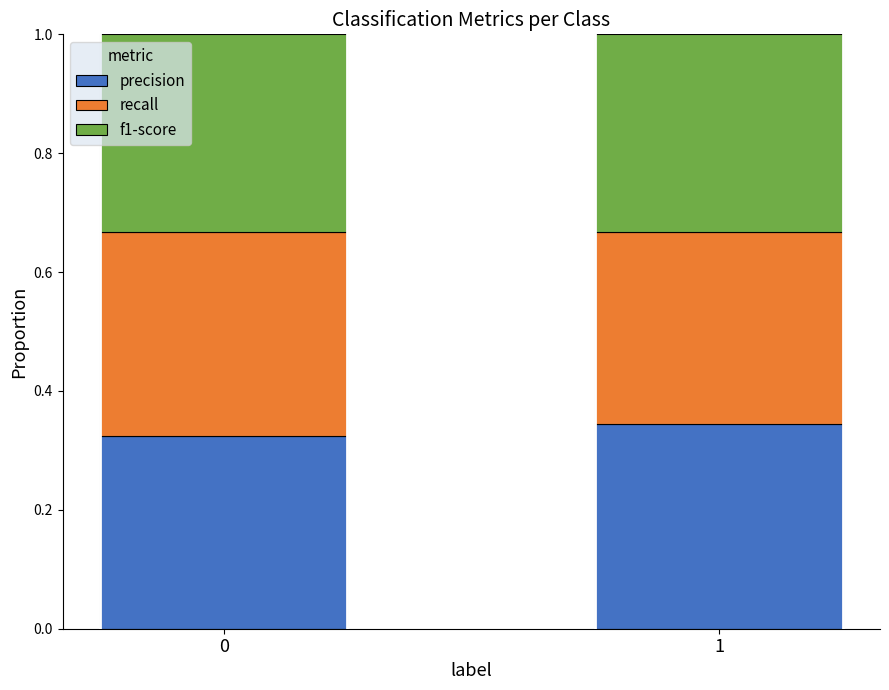

What is the total value across all series at 1?

1.0